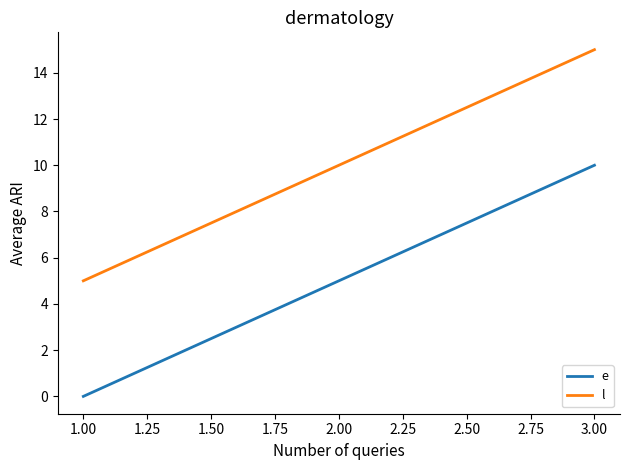

What is the approximate value of l at 1.00?

5